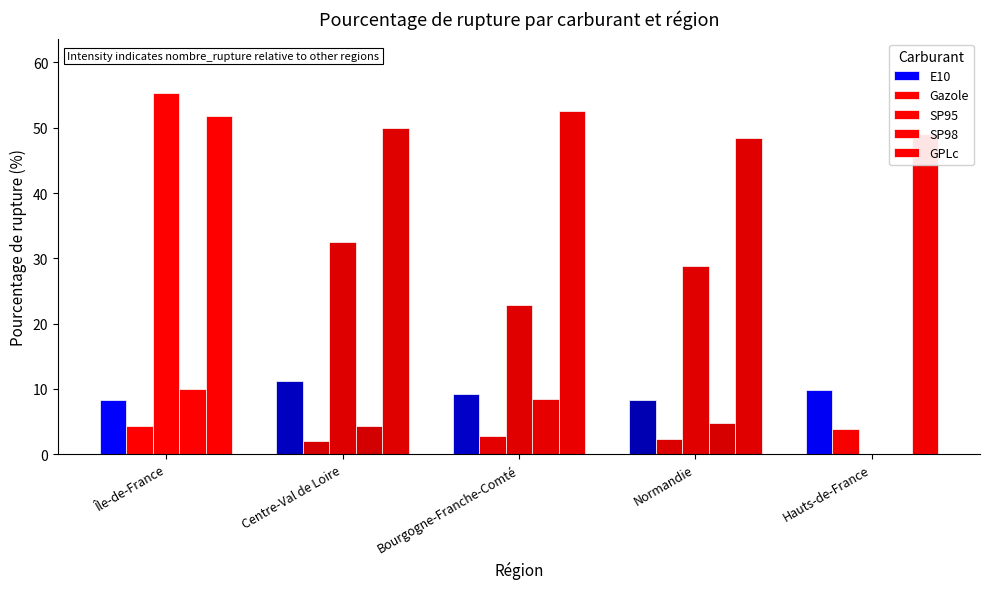

Which label corresponds to the largest value in the chart?

Île-de-France